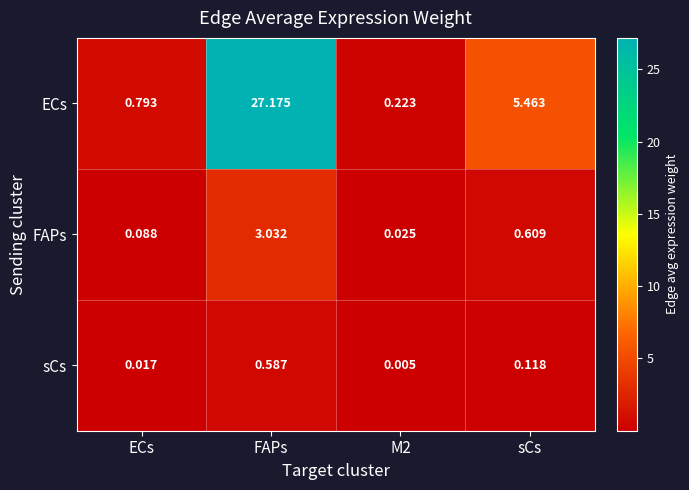

Count the number of data series in this chart.

3